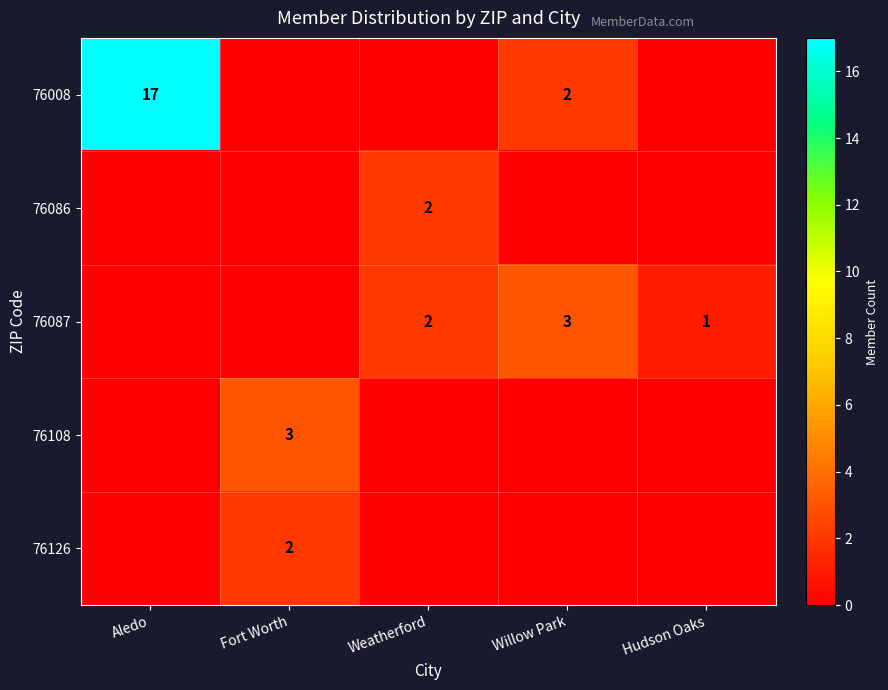

Which label corresponds to the largest value in the chart?

Aledo